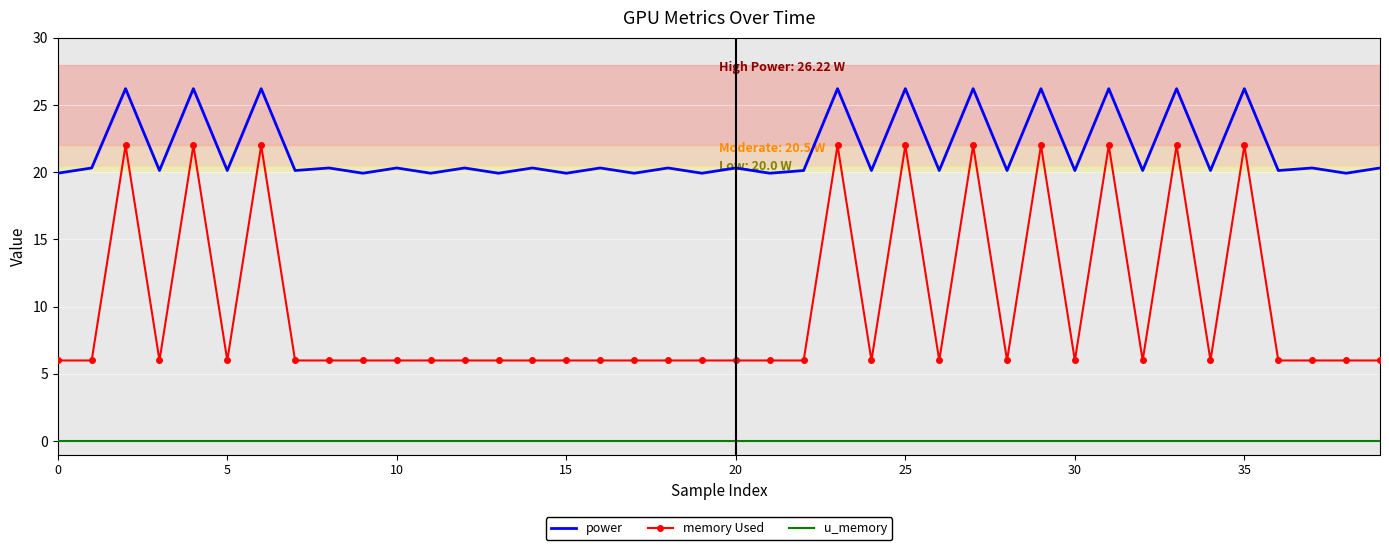

Which series has the largest range (max minus min)?

memory Used